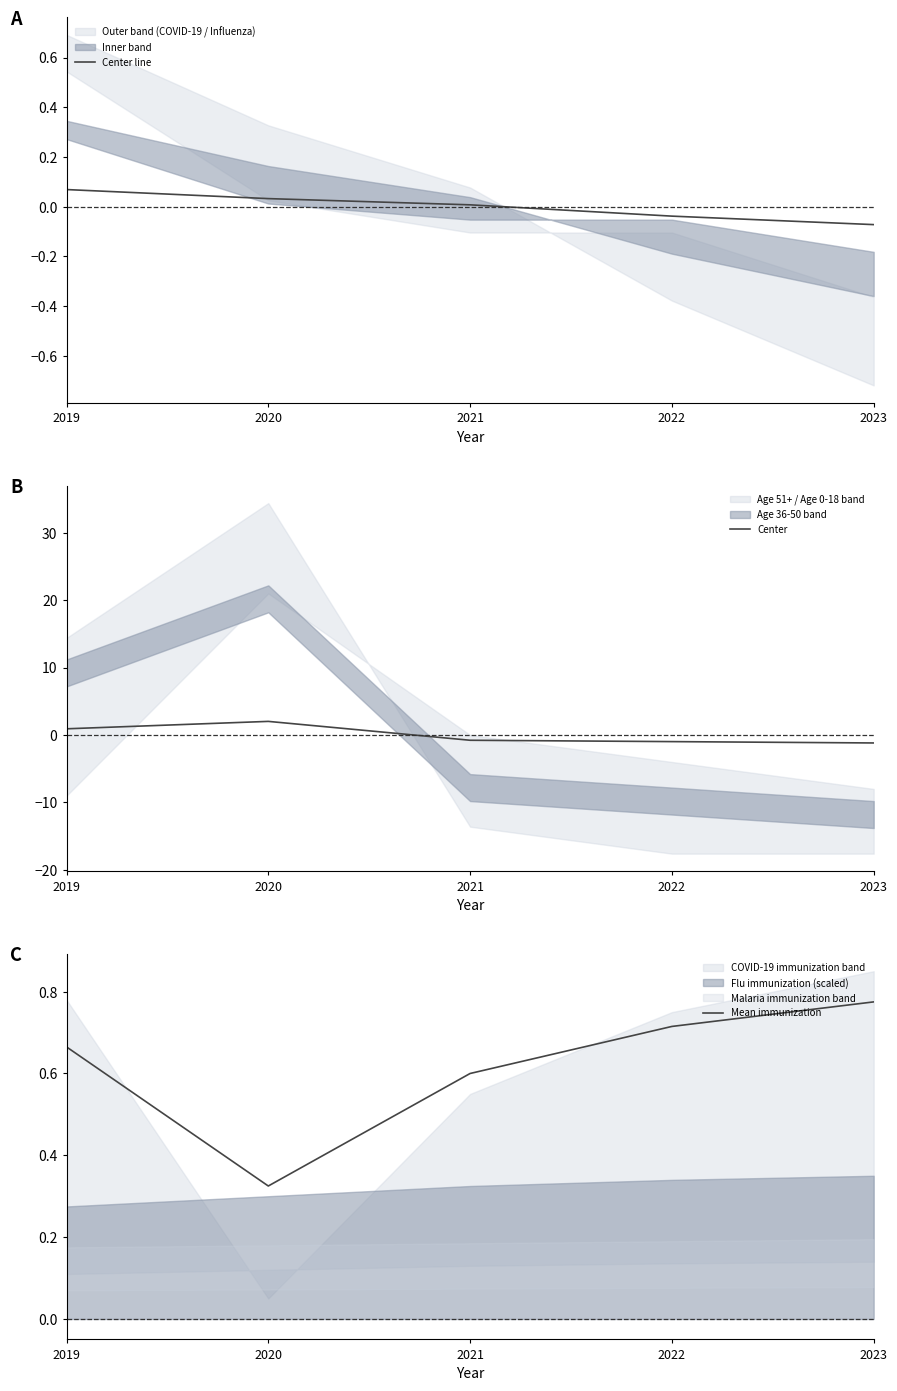

What is the total value across all series at 2023?

-0.5